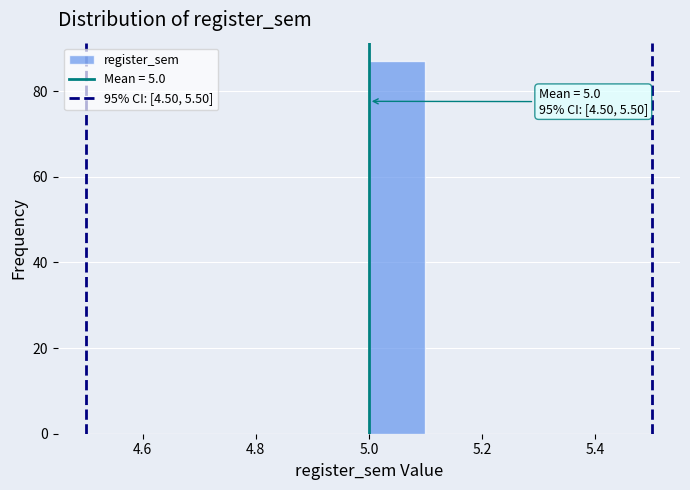

Over which range of the x-axis is the bar tallest?

5.0 to 5.1